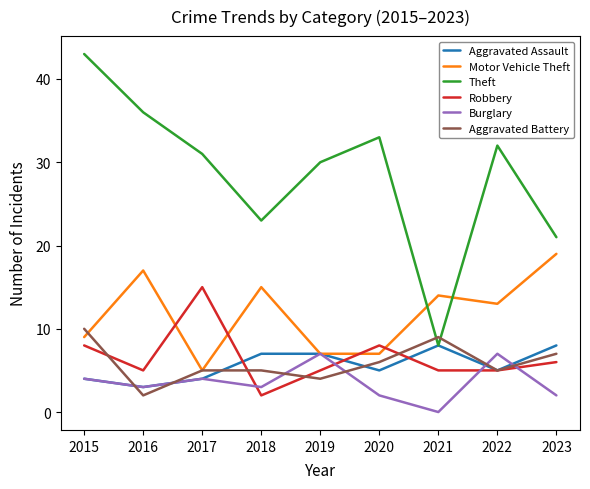

How many lines are shown in the chart?

6